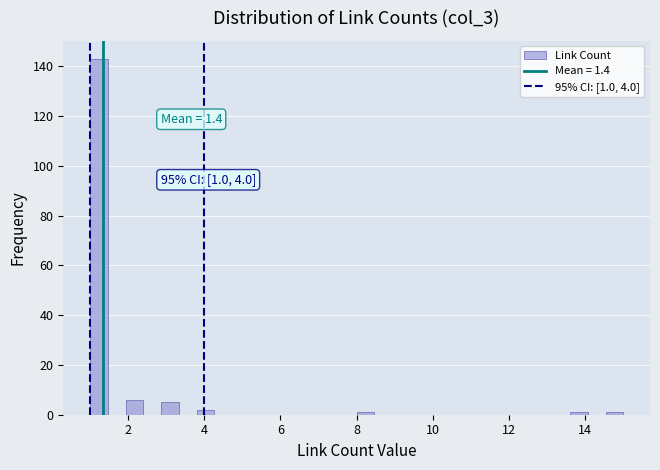

Read against the x-axis, roughly where is the centre of the tallest bar?

1.2